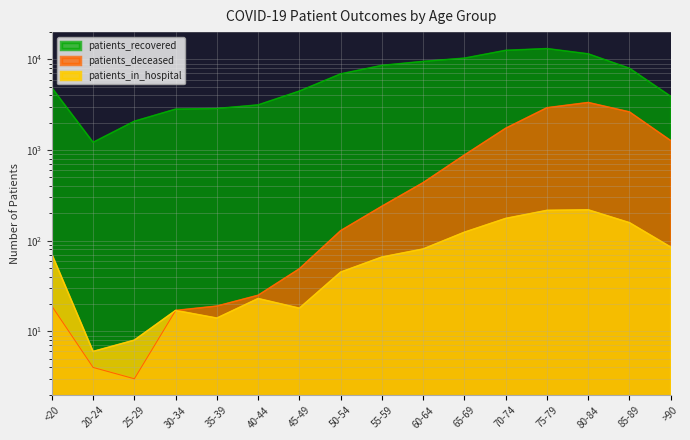

Where does the patients_deceased series first go above 240?

60-64